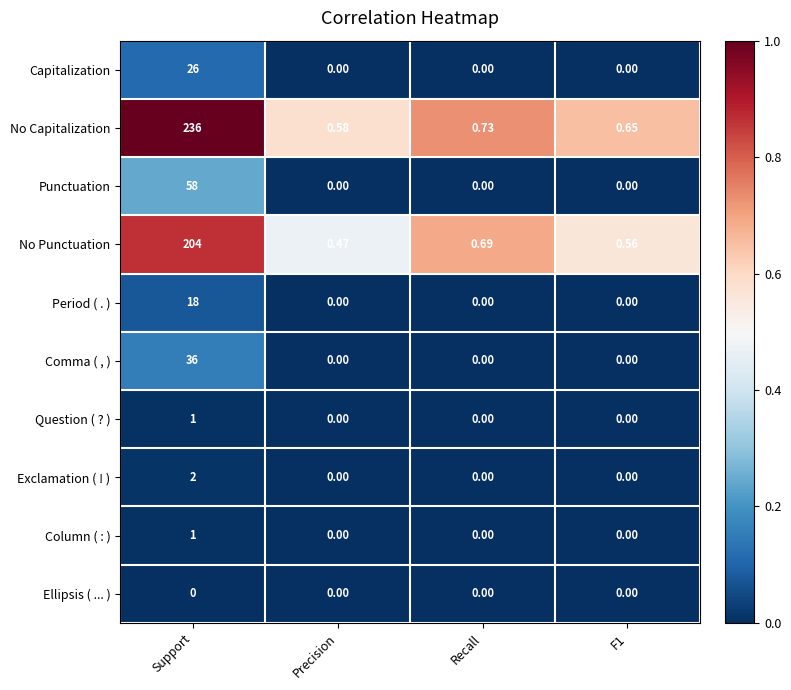

What is the total value across all series at F1?

1.2